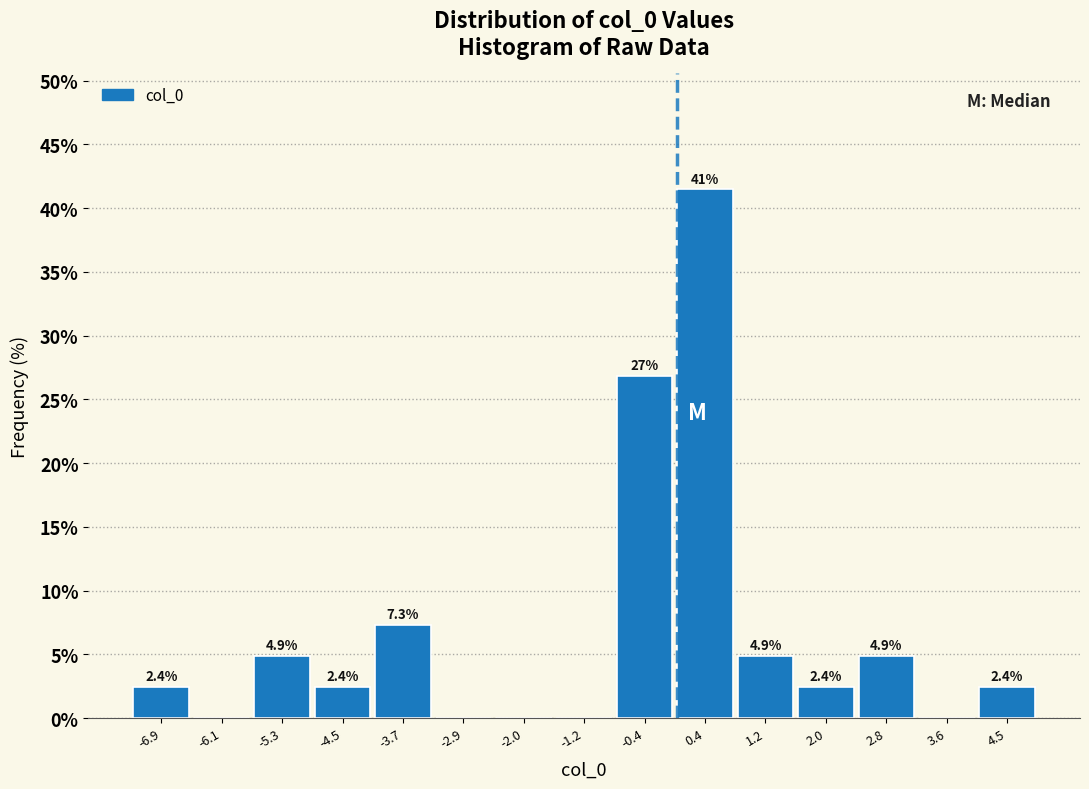

Which range on the x-axis has the tallest bar?

0.0 to 0.8